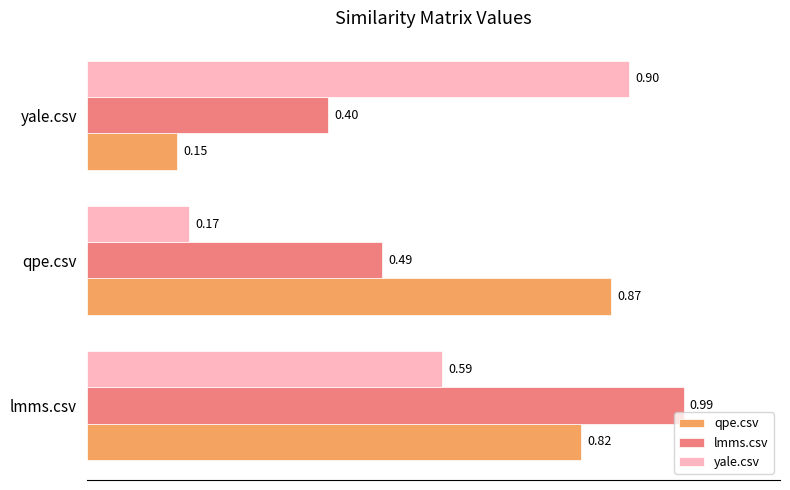

What is the difference between the maximum and minimum values in the qpe.csv series?

0.7